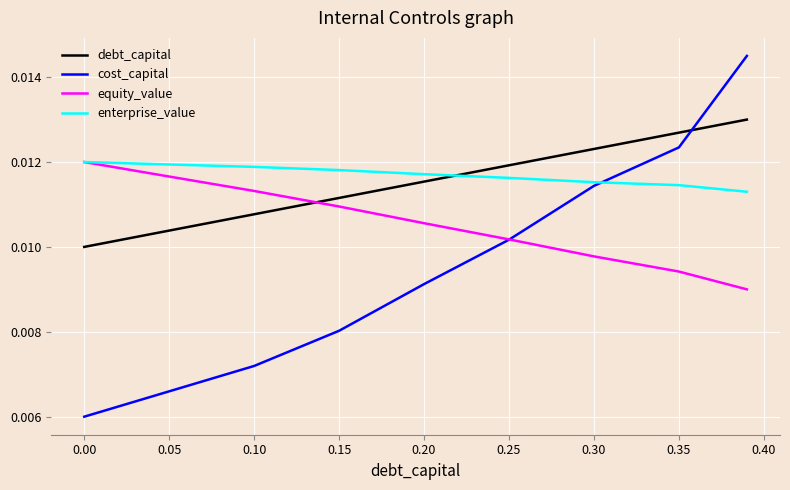

True or false: enterprise_value and debt_capital intersect in this chart.

True